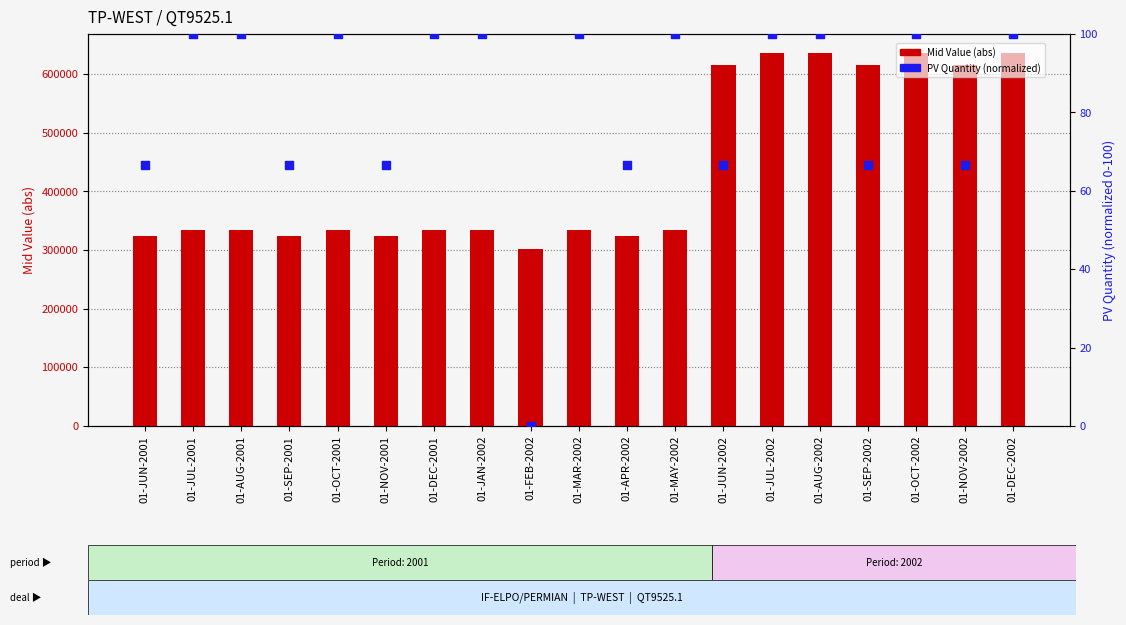

What are all the series names shown in the legend?

Mid Value, PV Quantity (normalized)